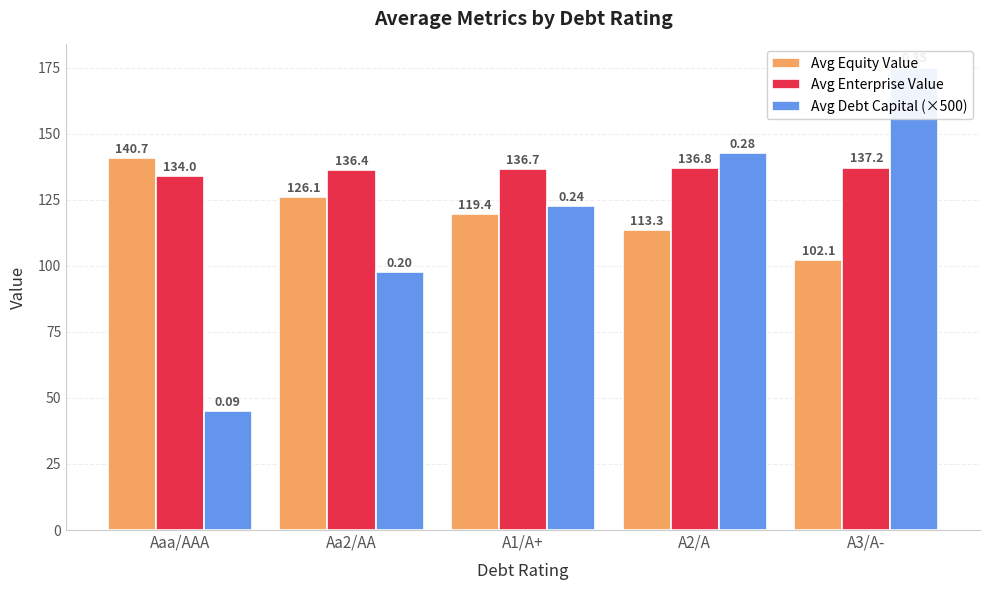

Rank the series at Aa2/AA from lowest to highest value.

Avg Debt Capital (×500), Avg Equity Value, Avg Enterprise Value